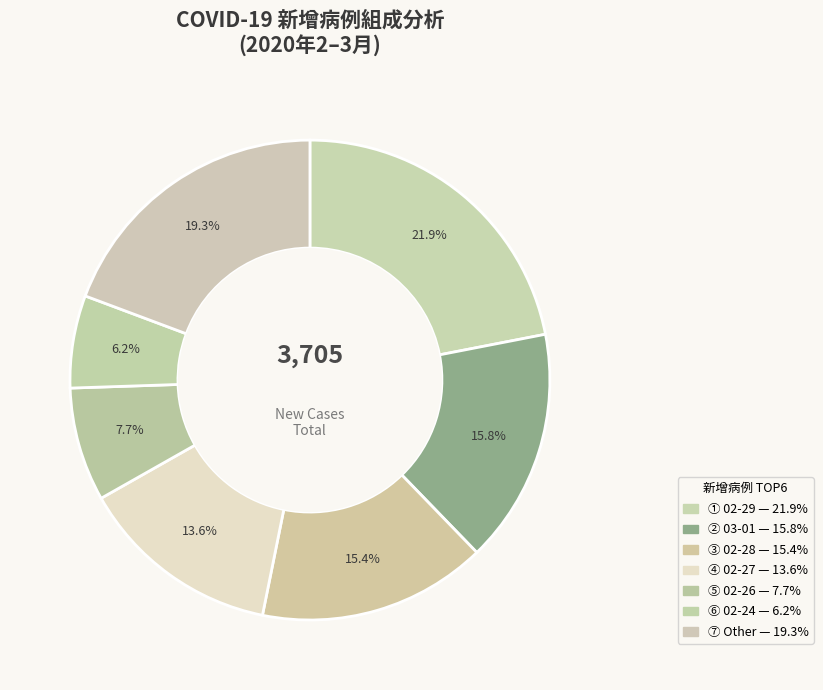

How many slices are in this pie chart?

7